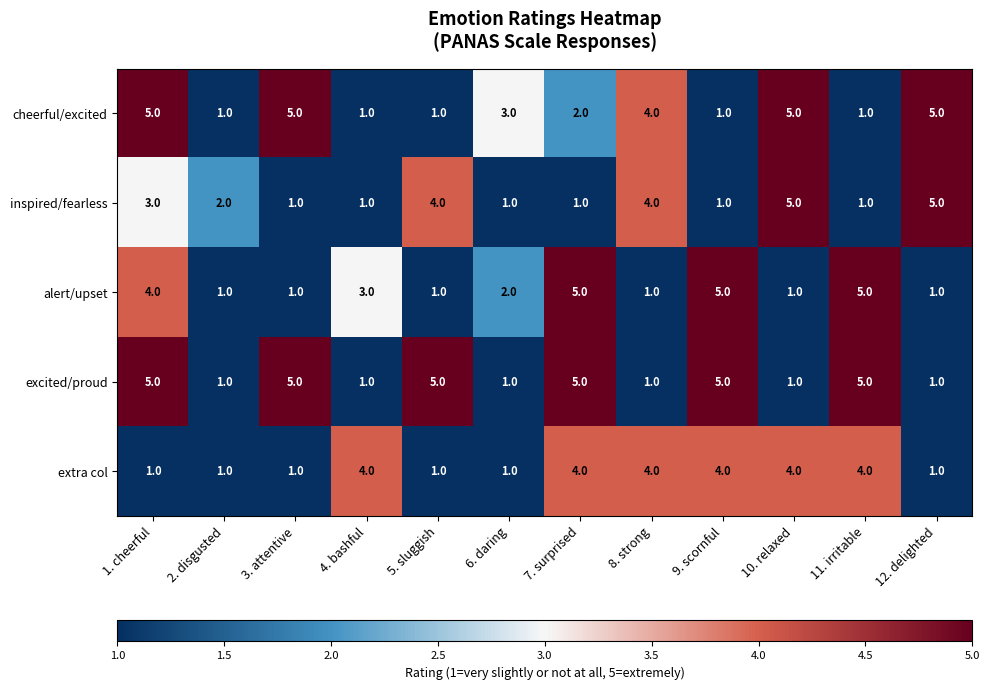

What is the spread (max minus min) of values at 9. scornful?

4